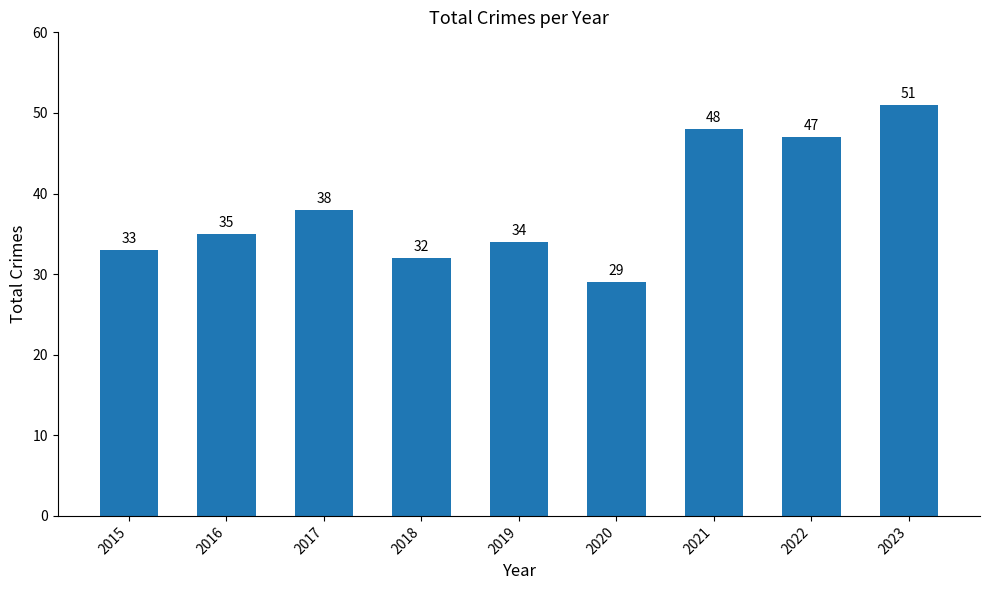

Approximately how many times larger is the value at 2022 compared to 2020?

1.6